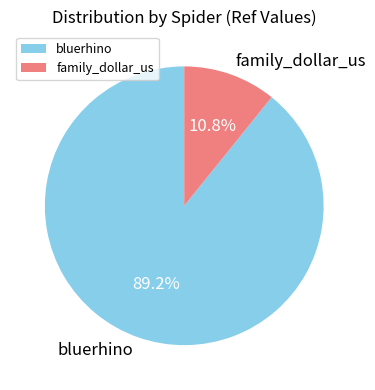

To the nearest percent, what is the difference between the family_dollar_us and bluerhino slice percentages?

78%